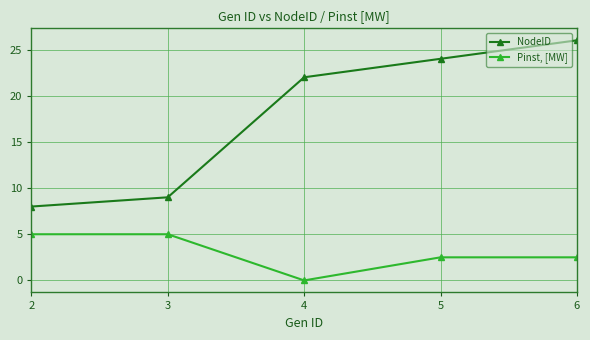

List the series in order of their peak value, highest first.

NodeID, Pinst, [MW]